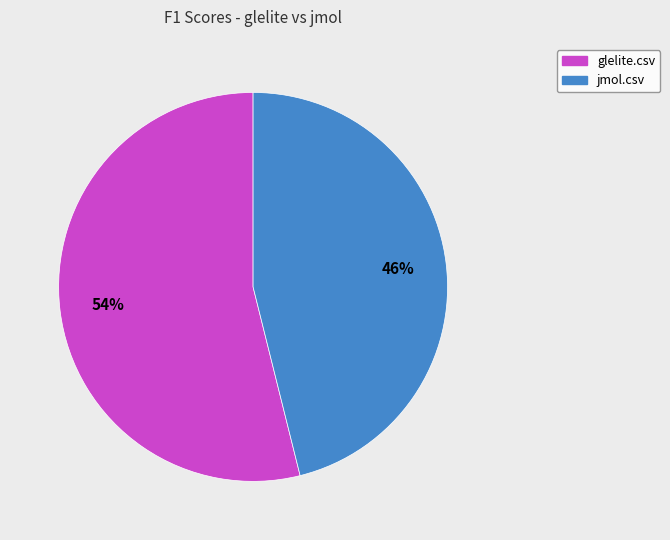

Count the number of slices in the pie.

2